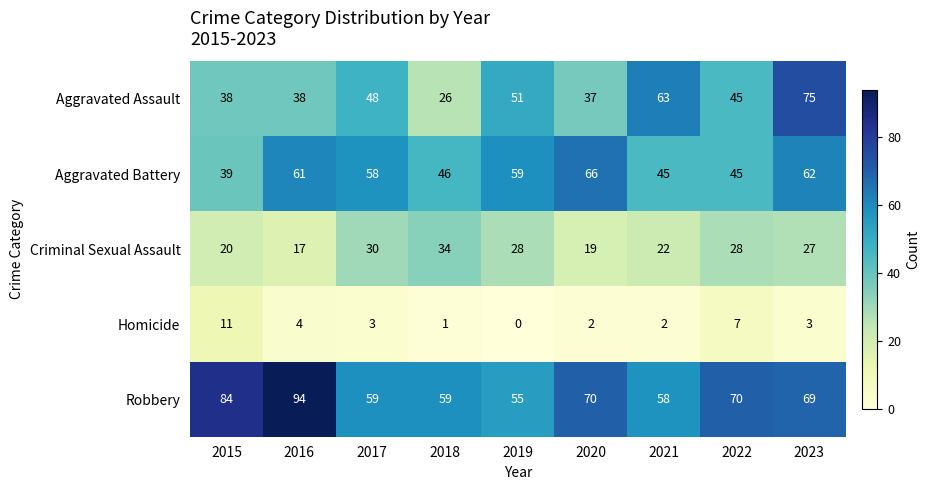

The value of Aggravated Assault at 2019 is 11. True or false?

False